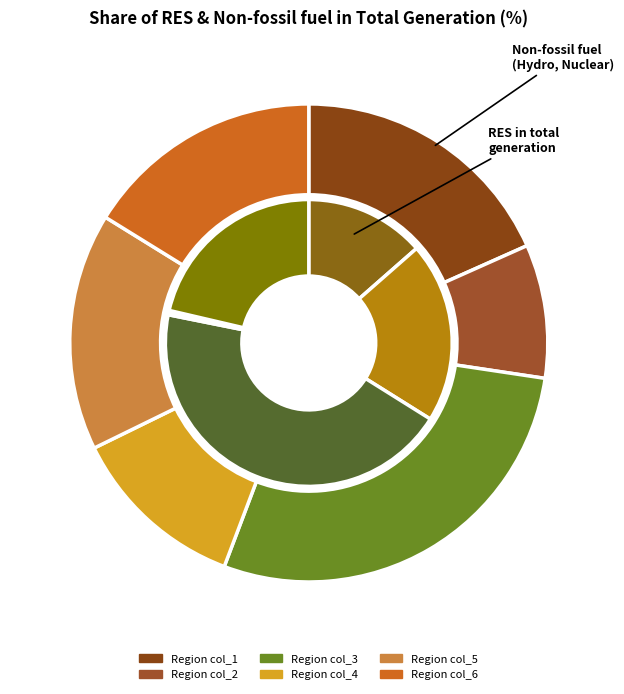

How many slices are in this pie chart?

6